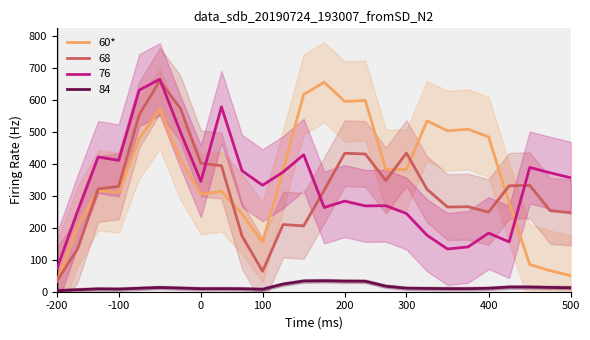

The value of 60* at -200 is 33.2. True or false?

True